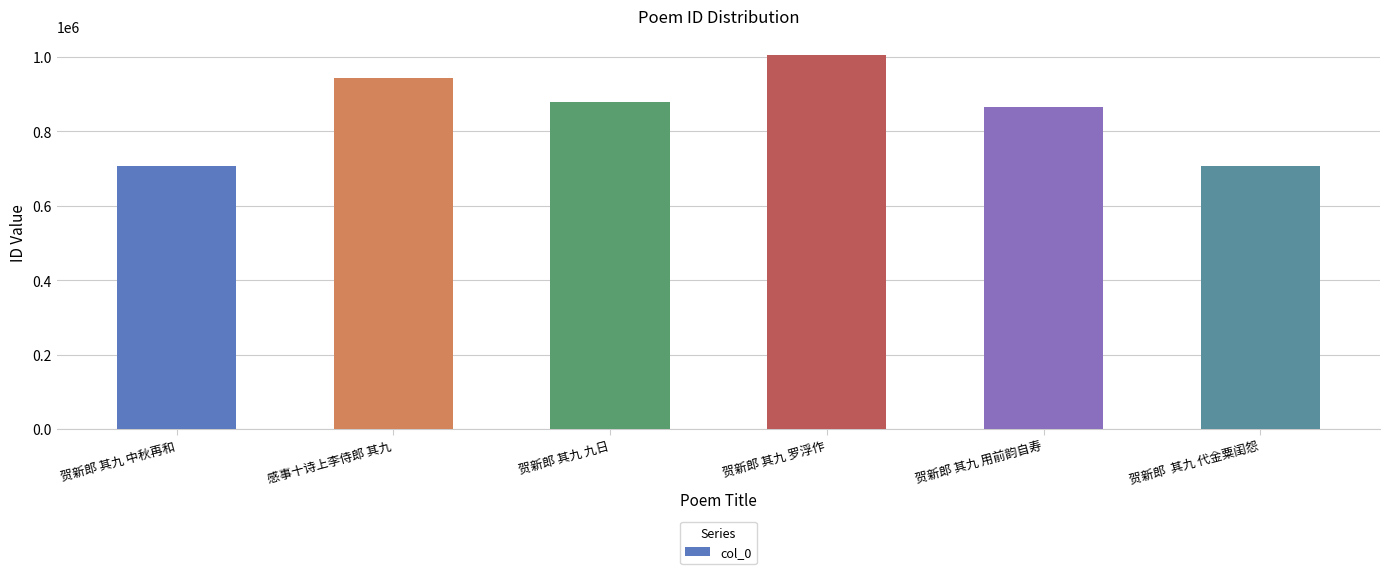

What position from the right is 贺新郎 其九 中秋再和?

6